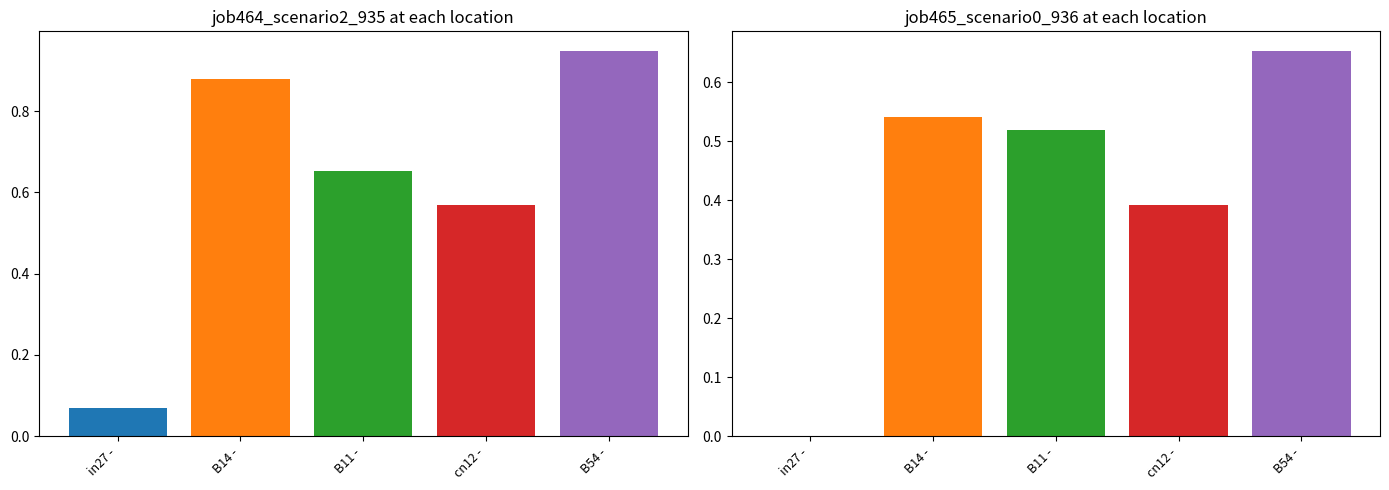

Count the number of categories in the chart.

5